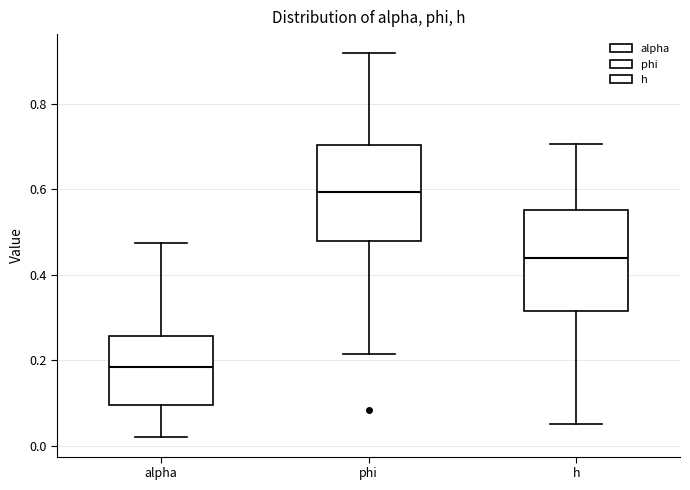

Which box's median line is the highest?

phi